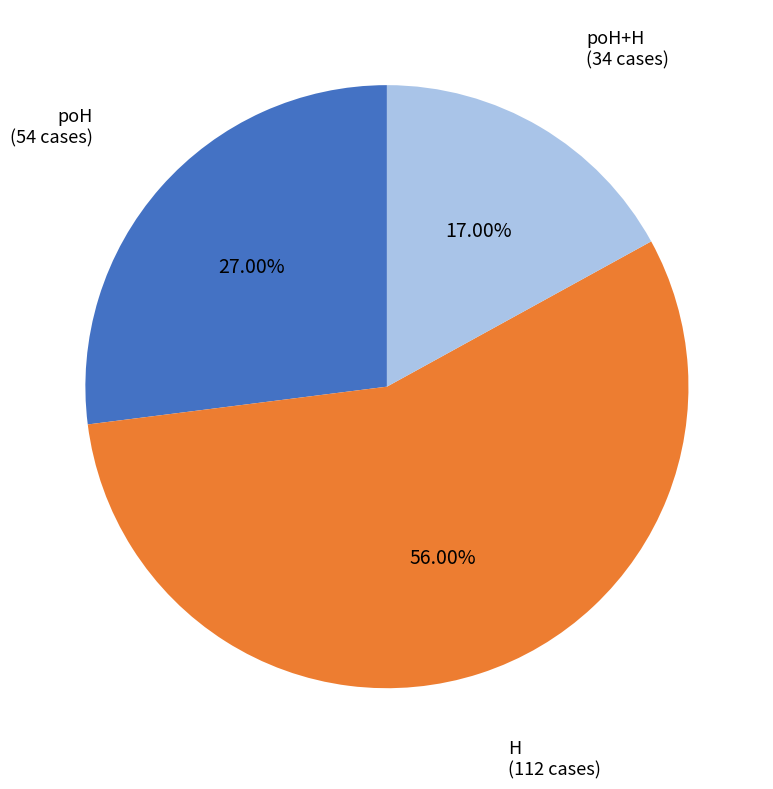

Count the number of slices in the pie.

3